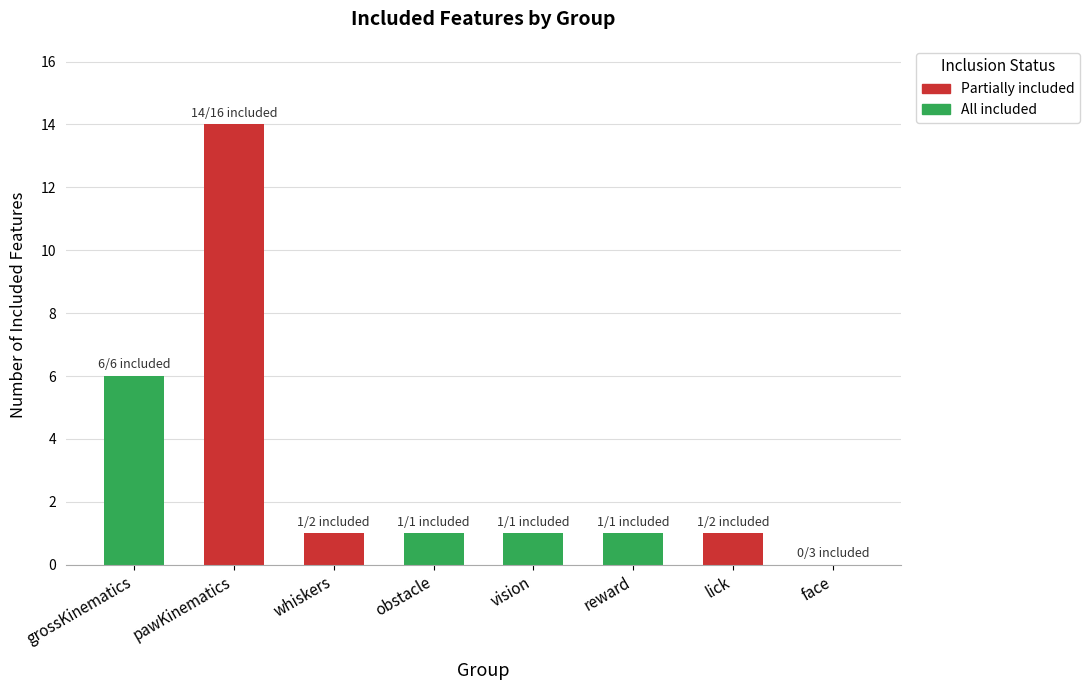

At which label is the value closest to 7?

grossKinematics